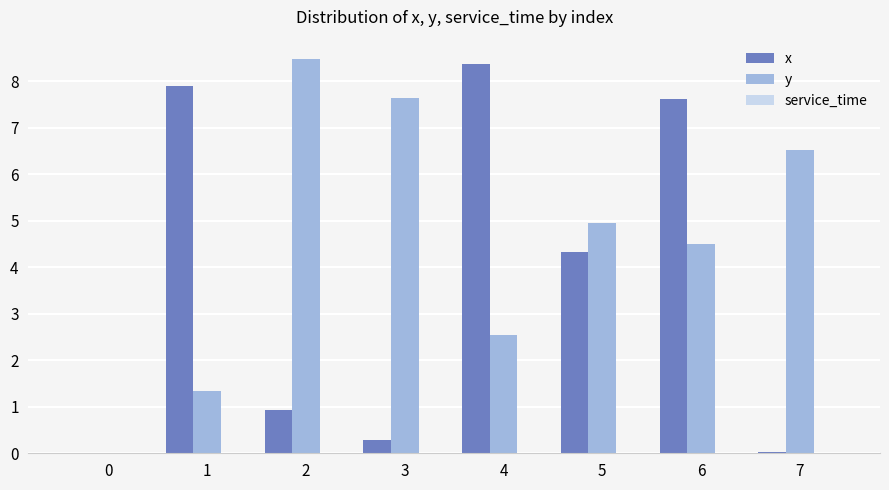

Are the bars horizontal?

No